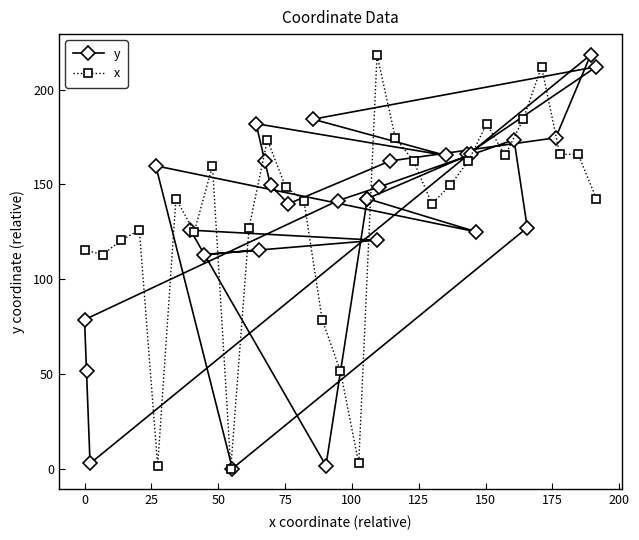

True or false: y and x cross at least once.

False